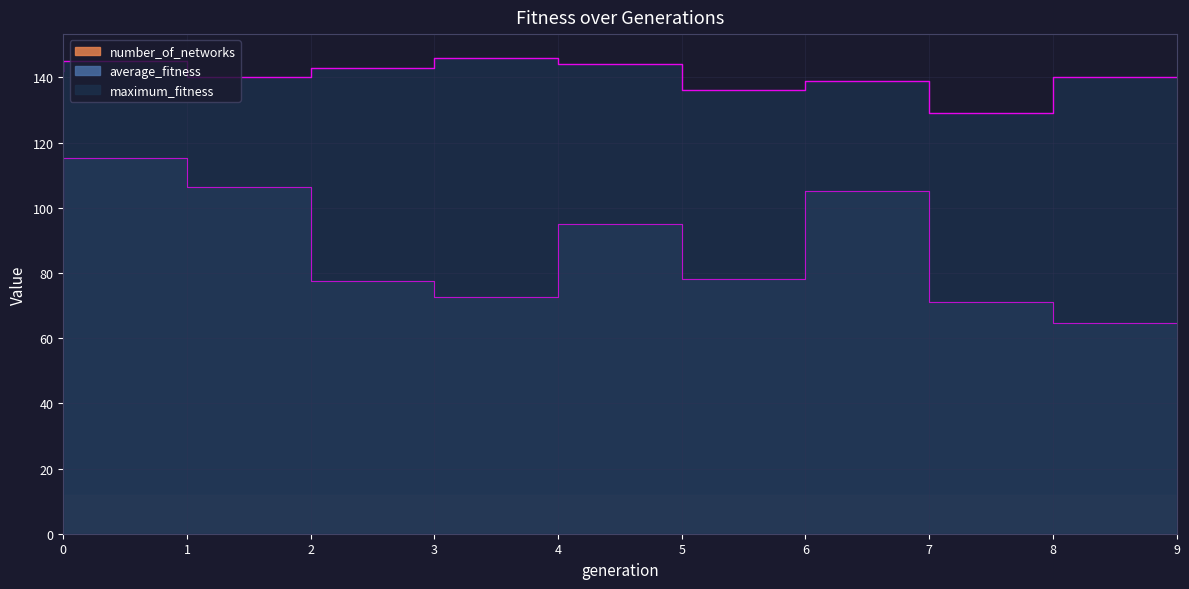

True or false: average_fitness and maximum_fitness intersect in this chart.

False